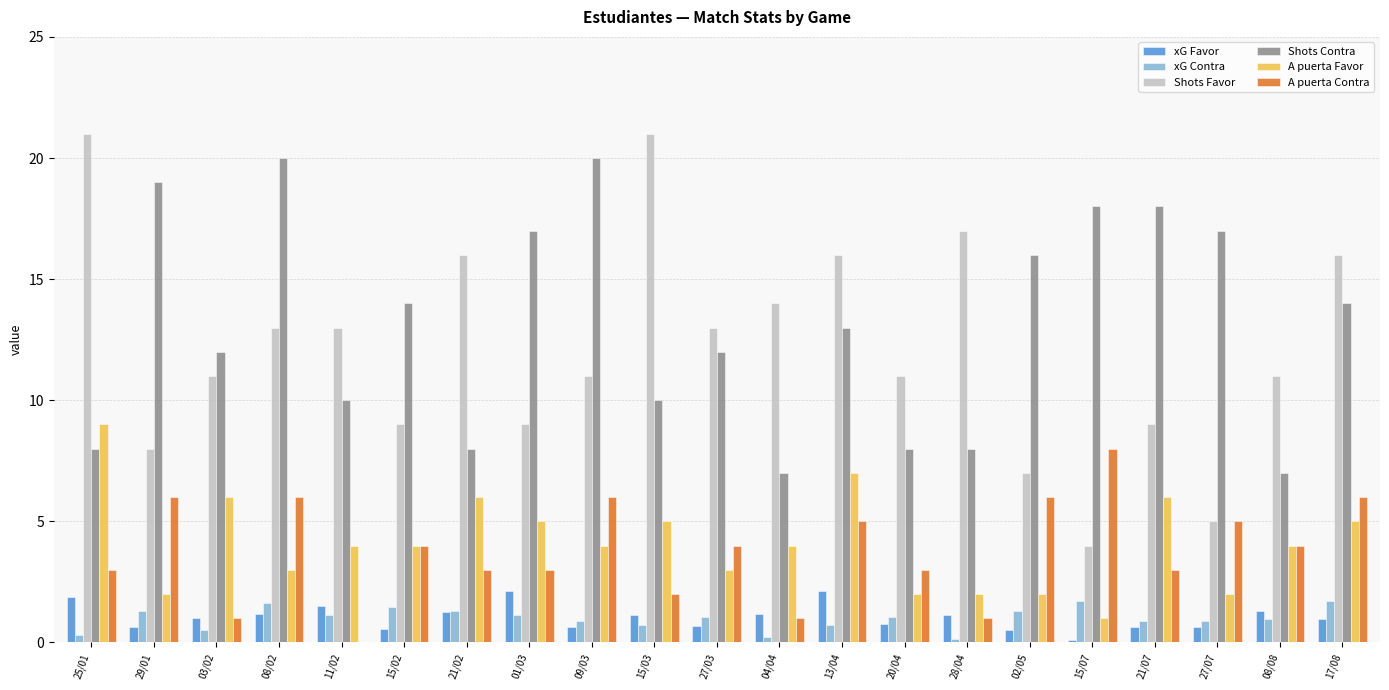

Are the bars horizontal?

No